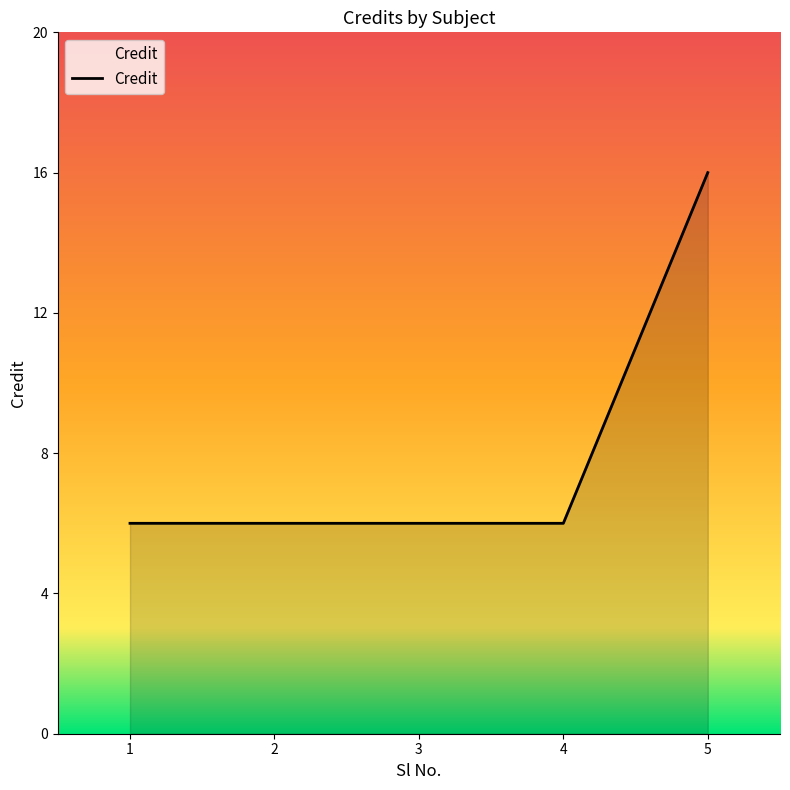

What is the difference between the maximum and minimum values?

10